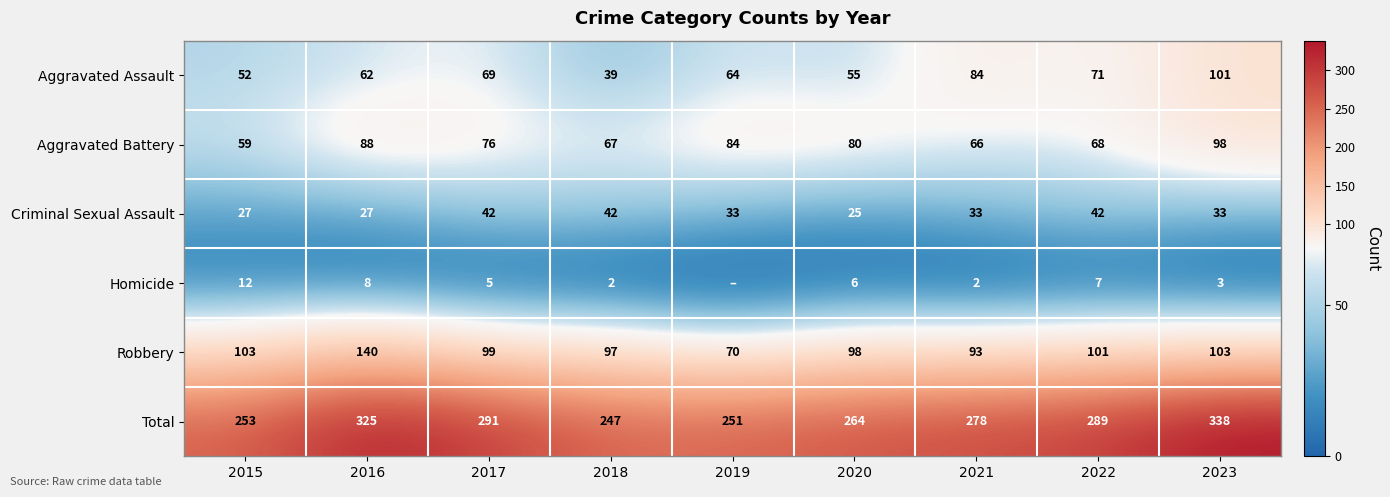

What is the difference between the Criminal Sexual Assault values at 2022 and 2015?

15